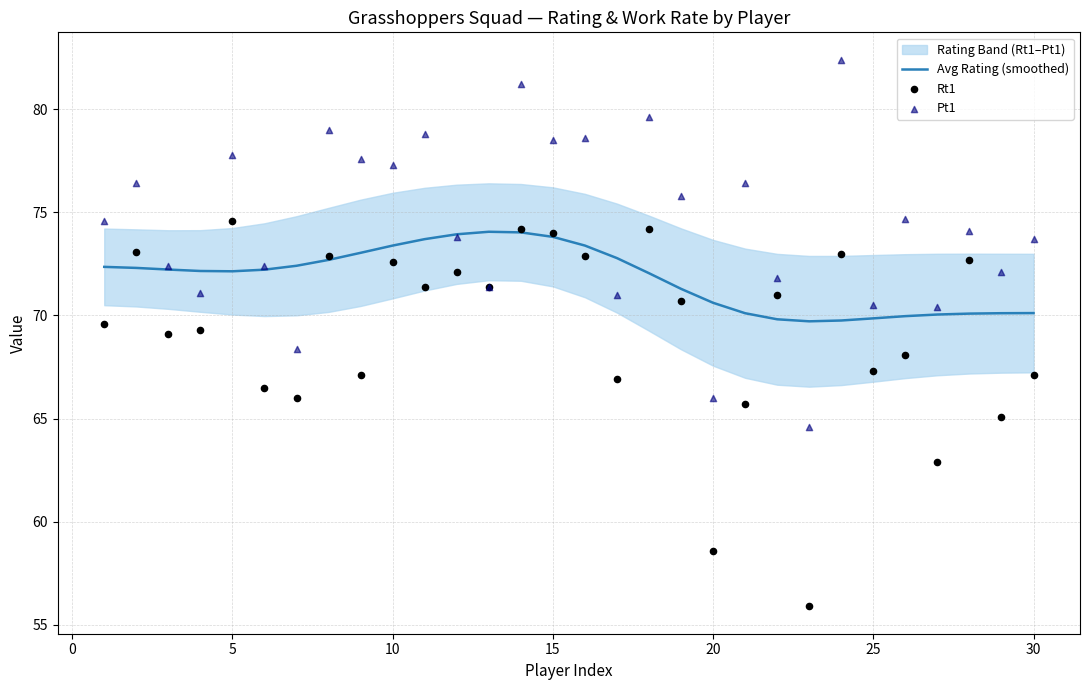

What is the maximum value for Avg Rating (smoothed)?

74.1